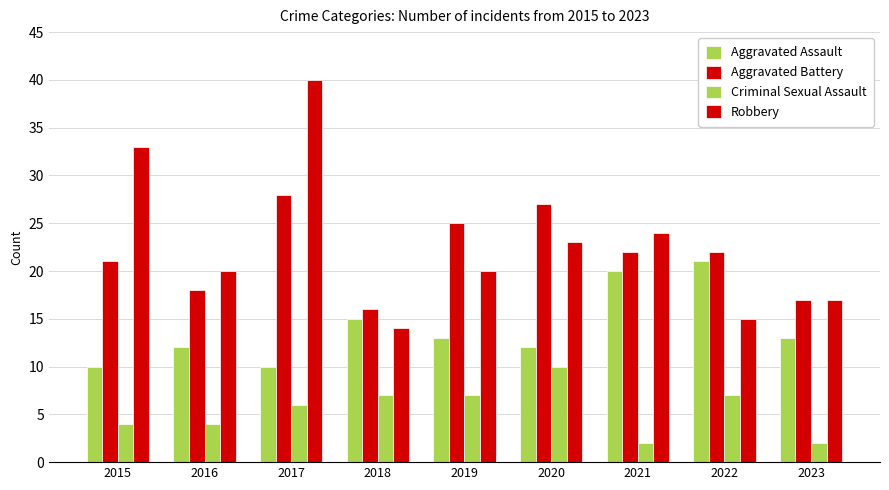

Between 2017 and 2018, which series saw the biggest shift?

Robbery